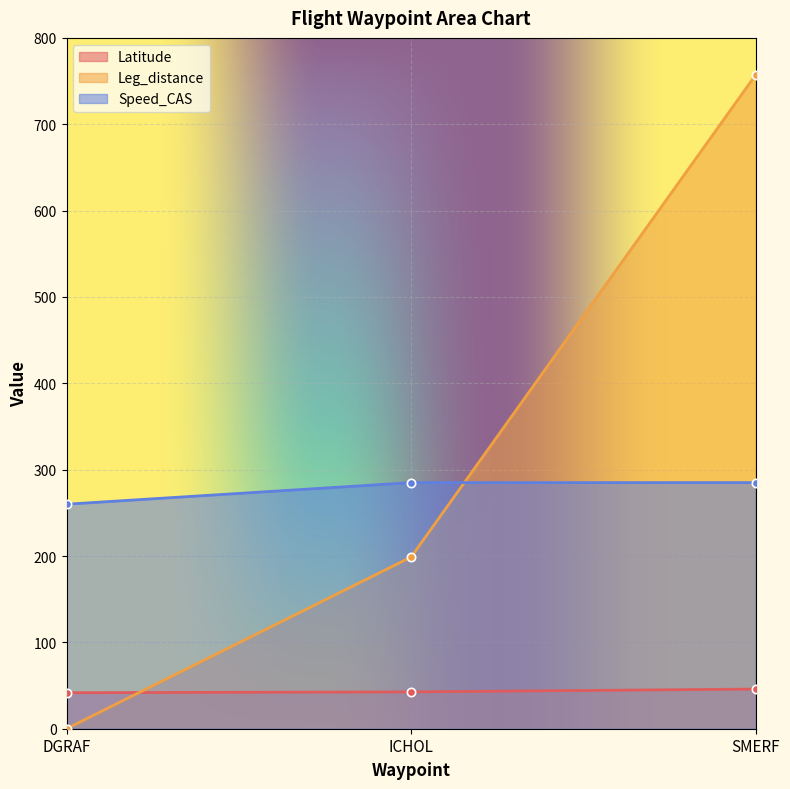

How many lines are shown in the chart?

3